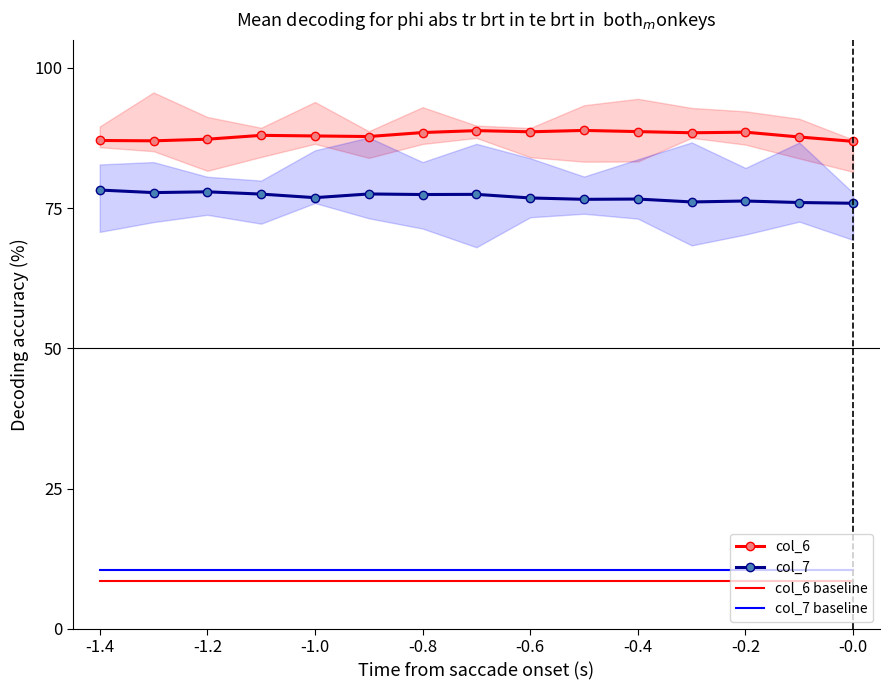

What is the minimum value for col_7?

75.9